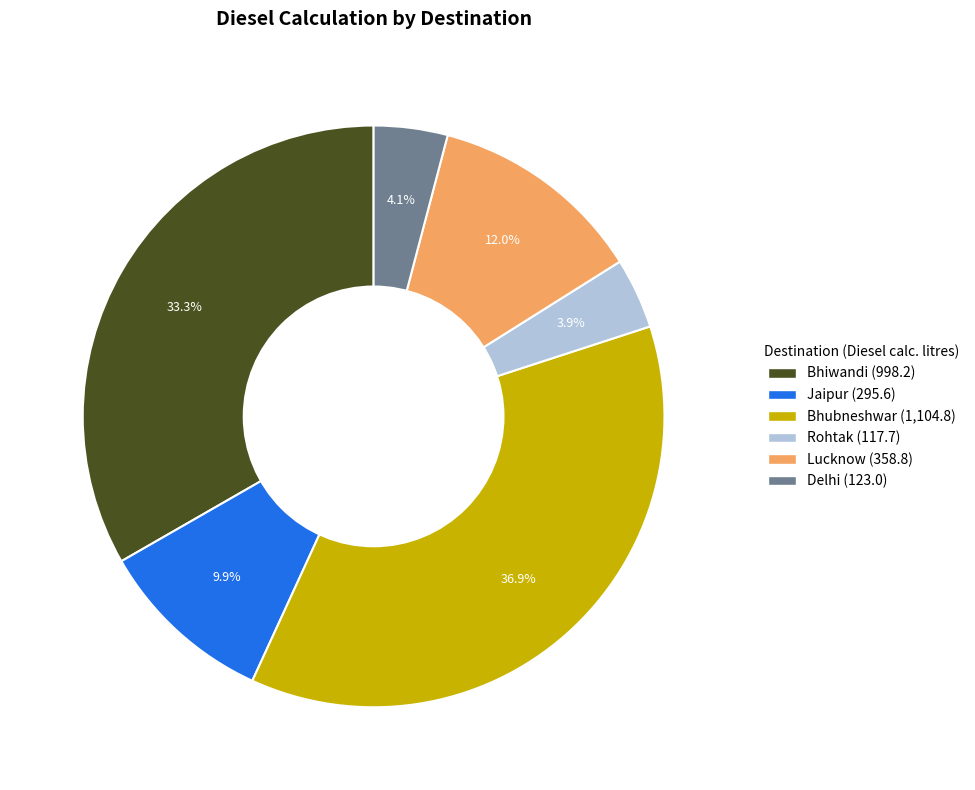

Which category has the biggest portion of the pie?

Bhubneshwar